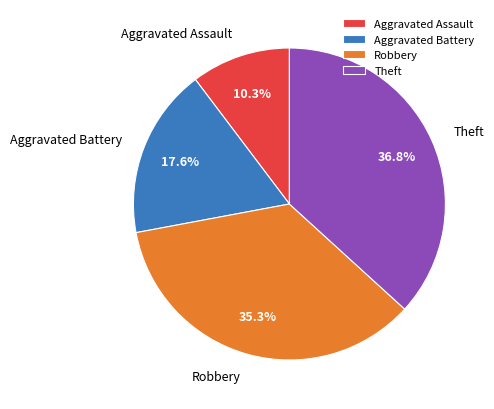

What percentage is the Theft slice, to the nearest percent?

37%